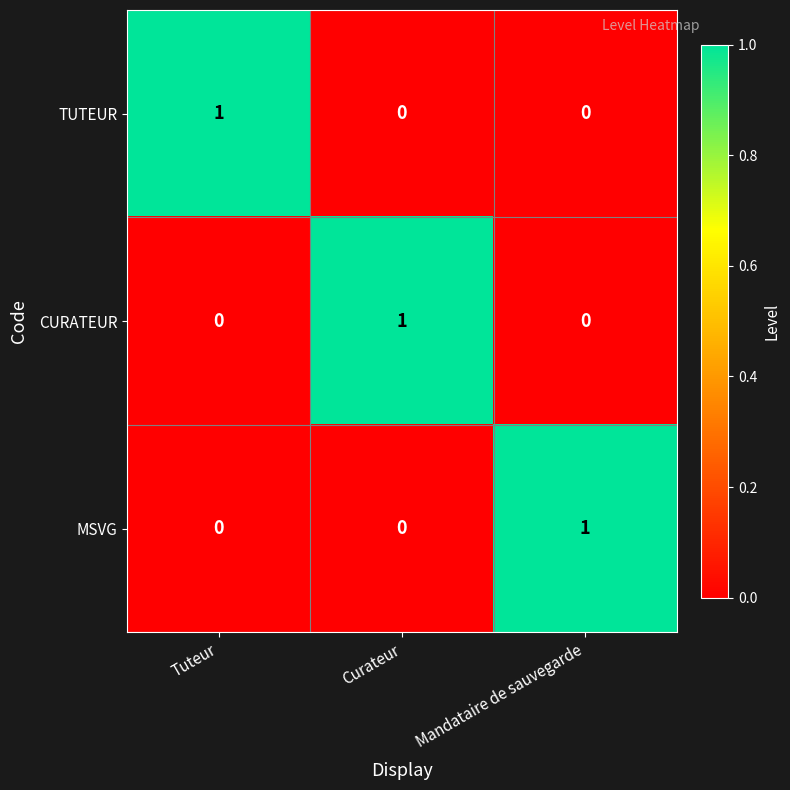

Is the value of CURATEUR at Curateur greater than the value of MSVG at Curateur?

Yes